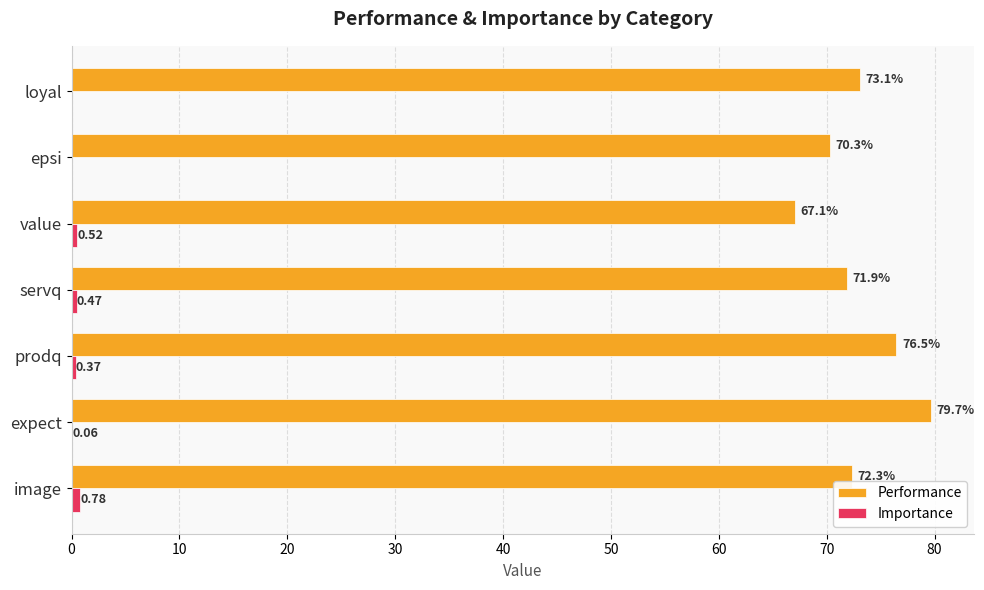

Which category has the highest value across all series?

expect